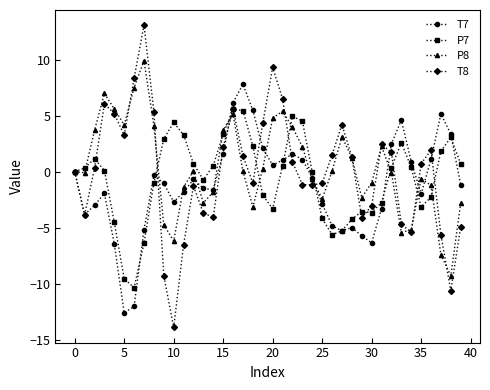

What is the value of the P8 point at the 11th from the left?

-6.2